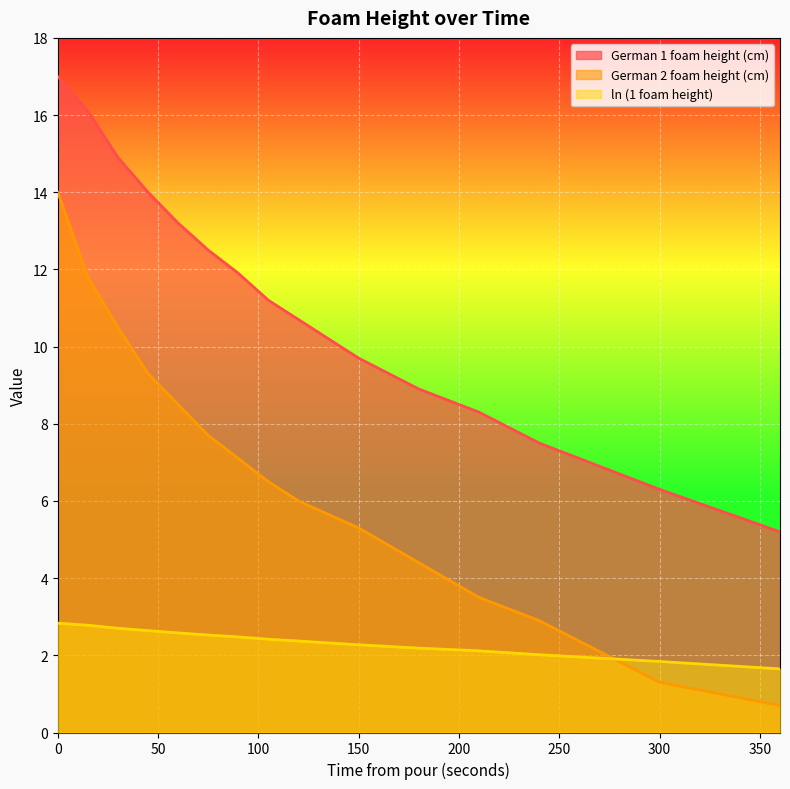

The German 2 foam height (cm) series shows 10.5 at 30. True or false?

True